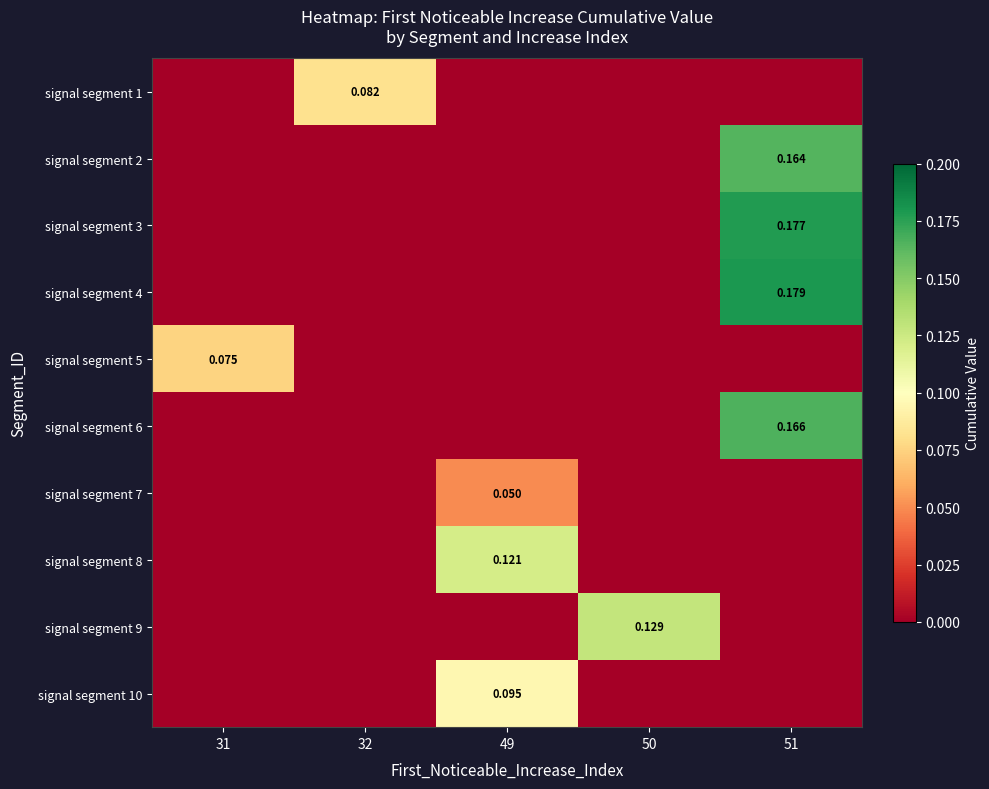

Count the number of categories in the chart.

5